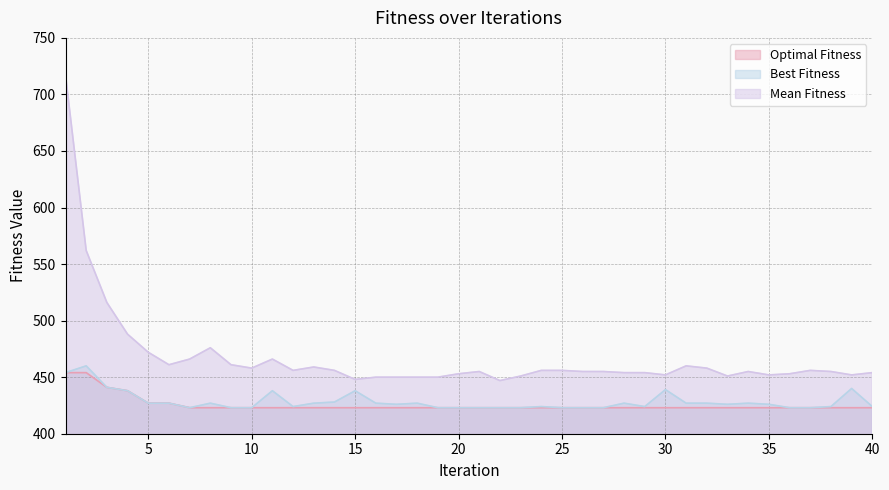

List the series in order of their peak value, lowest first.

Optimal Fitness, Best Fitness, Mean Fitness